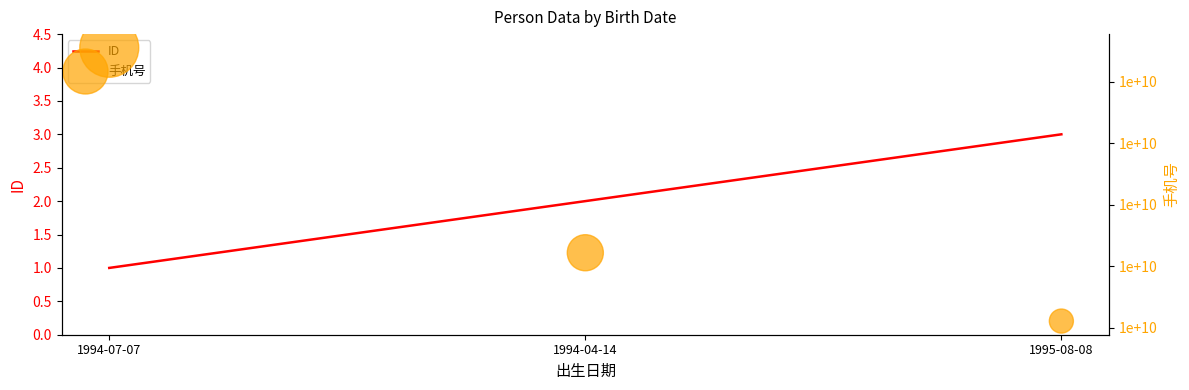

Which series contains the highest Y value?

手机号